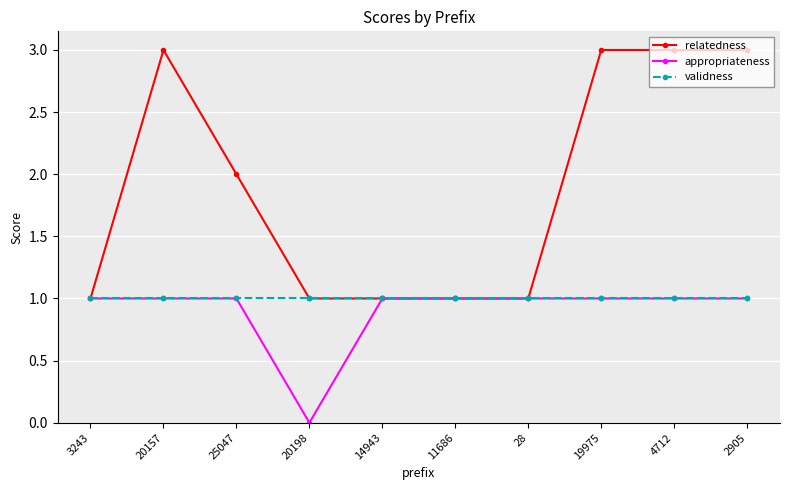

Is it true that relatedness equals 1 at 11686?

True